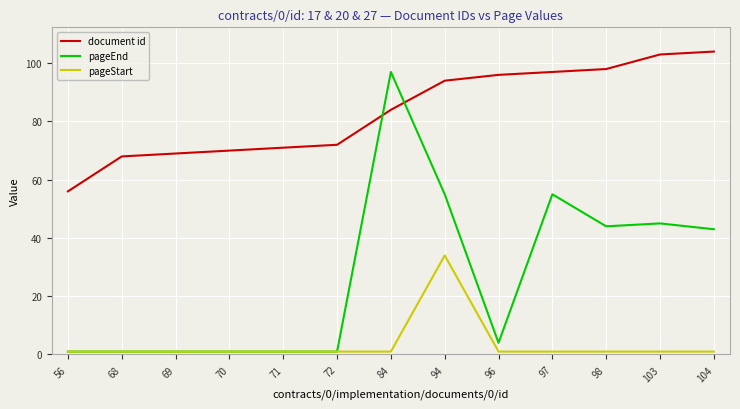

Rank the series by their average value, from lowest to highest.

pageStart, pageEnd, document id